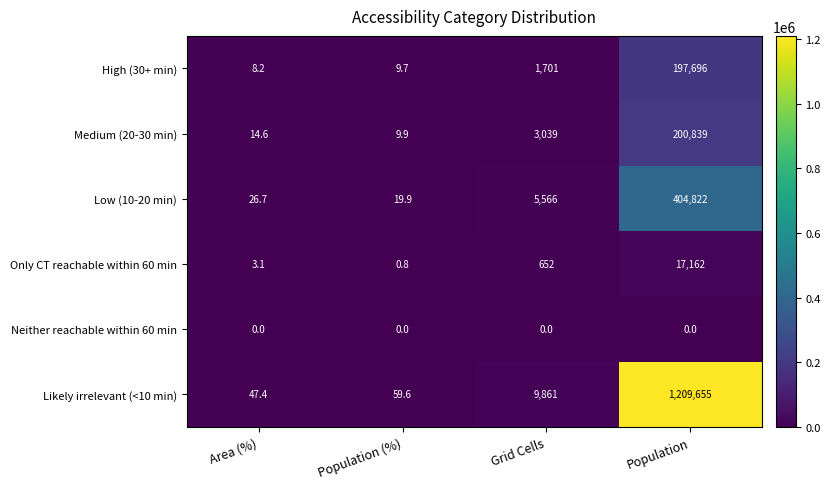

The Medium (20-30 min) series shows 64945.6 at Population. True or false?

False